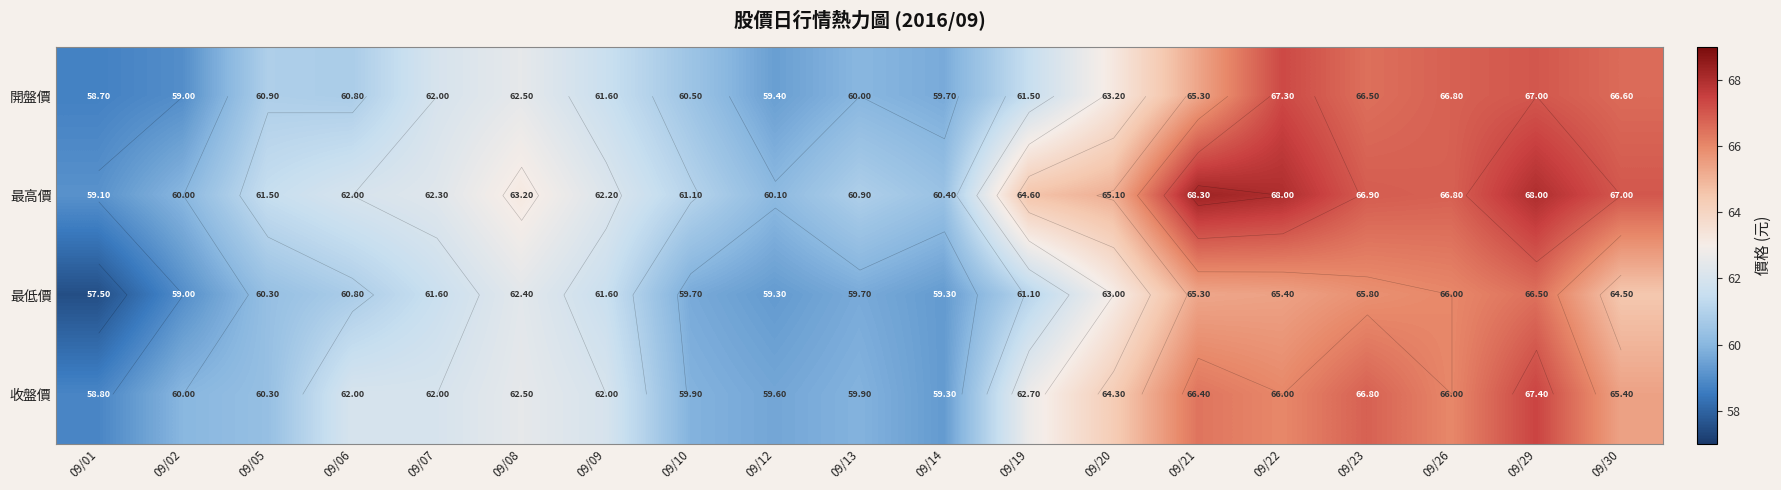

Which category has the highest value in the 最低價 series?

09/29